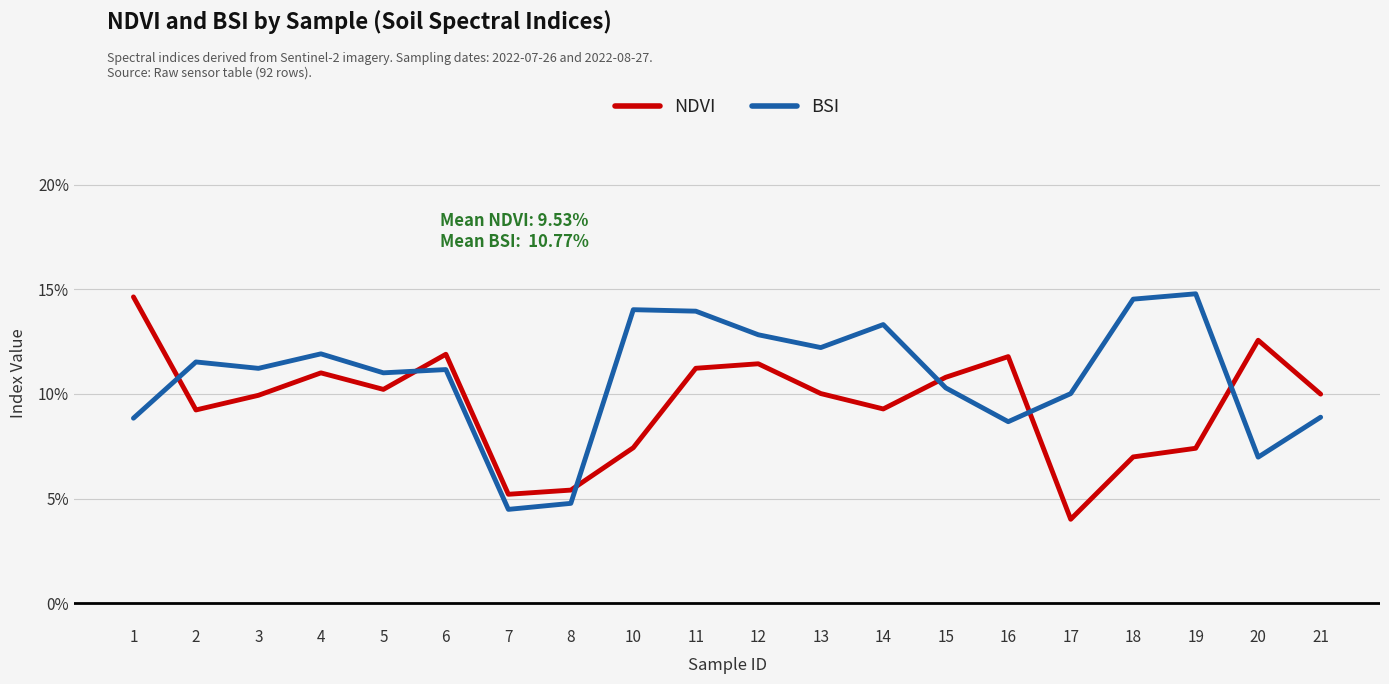

What are all the series names shown in the legend?

NDVI, BSI